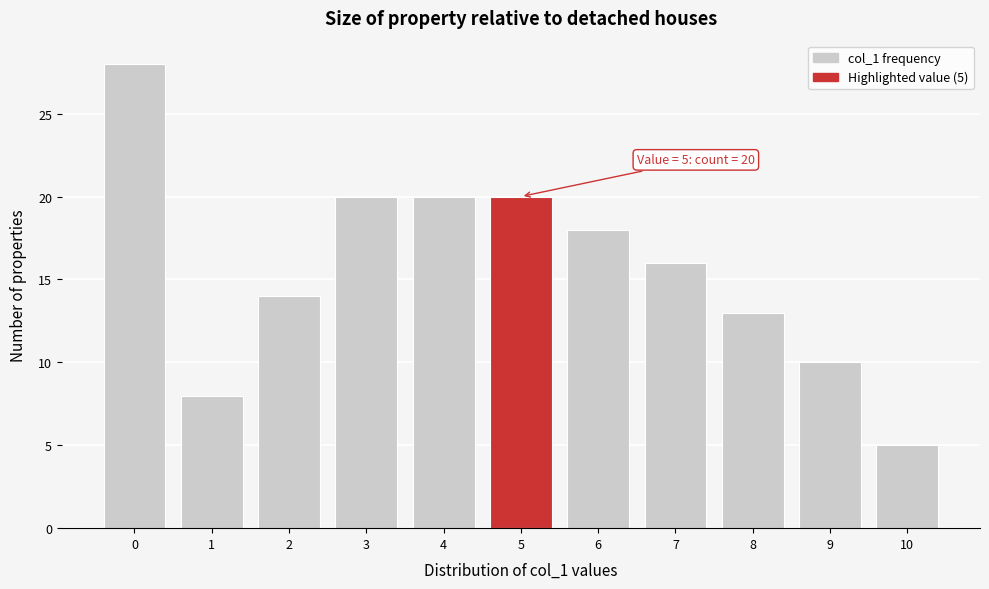

Over which range of the x-axis is the bar tallest?

-0.5 to 0.5